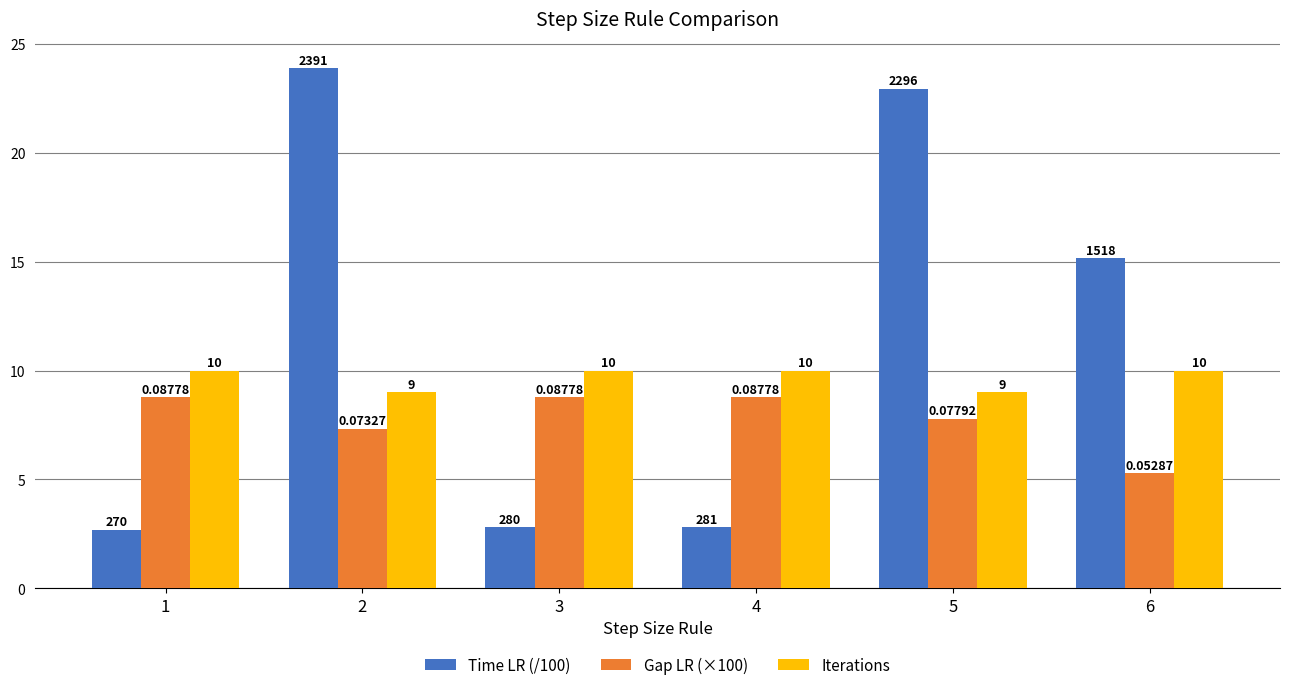

At which label does Time LR (/100) reach its minimum?

1